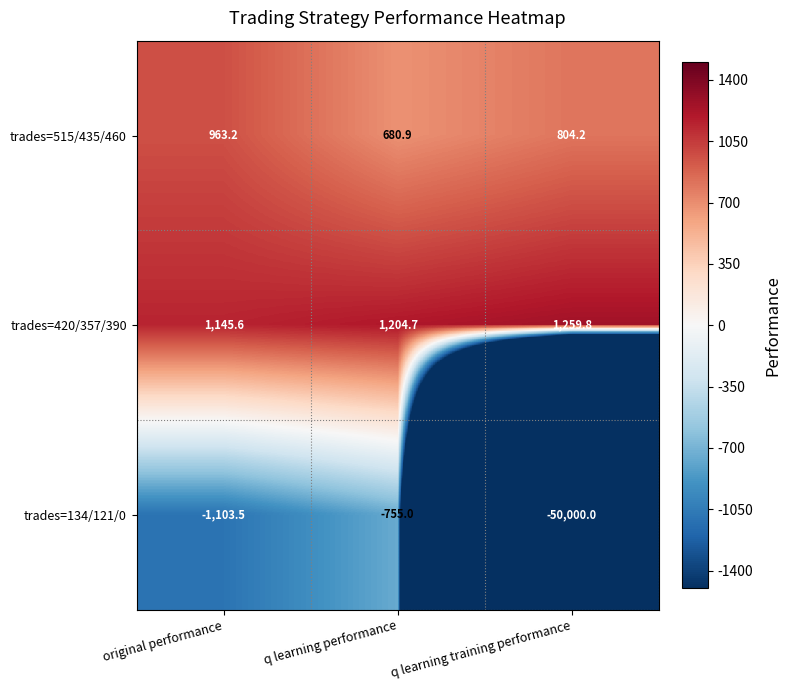

Reading left to right, transcribe all the data shown in this chart.

trades=515/435/460: original performance=963.2	q learning performance=680.9	q learning training performance=804.2
trades=420/357/390: original performance=1145.6	q learning performance=1204.7	q learning training performance=1259.8
trades=134/121/0: original performance=-1103.5	q learning performance=-755.0	q learning training performance=-50000.0